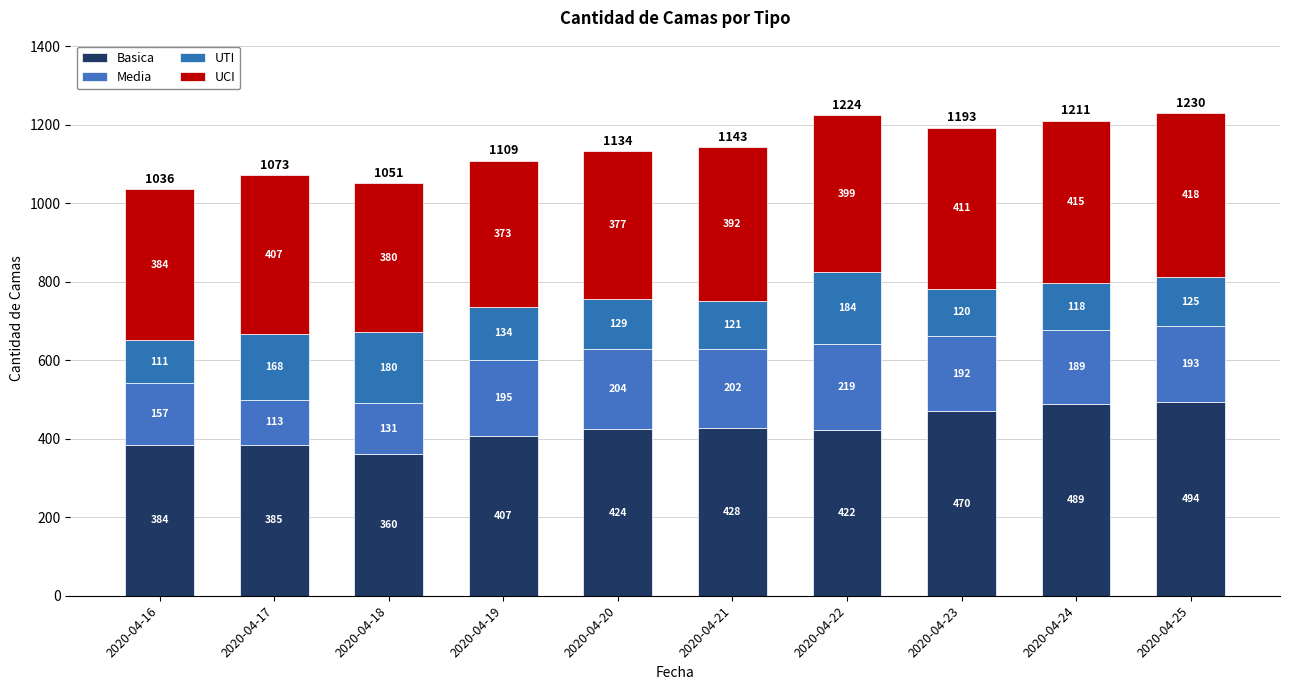

Does the chart contain any negative values?

No